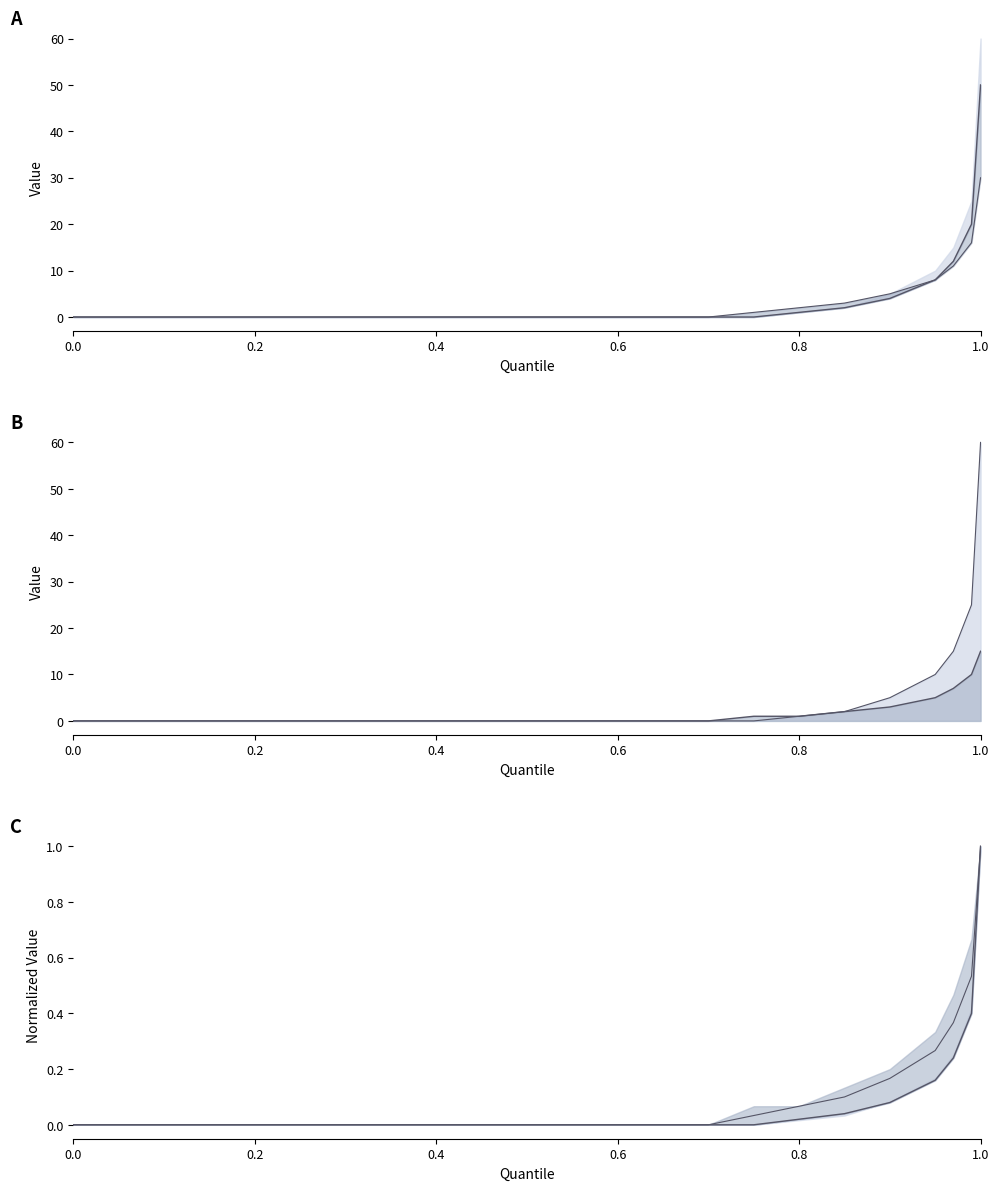

What are all the series names shown in the legend?

downloads, countries_line, downloads (norm)